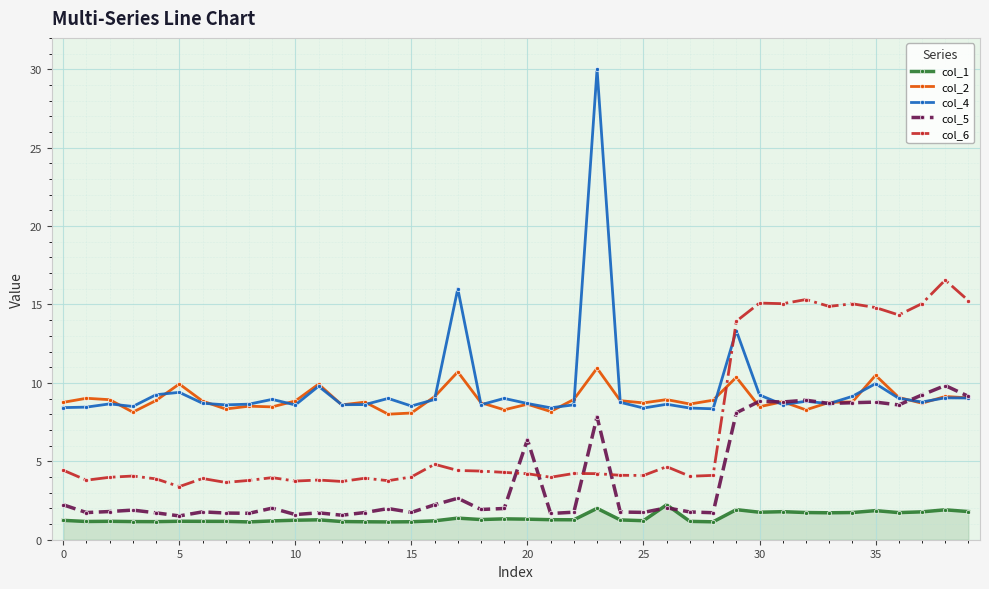

What is the average value of the col_4 series?

9.6